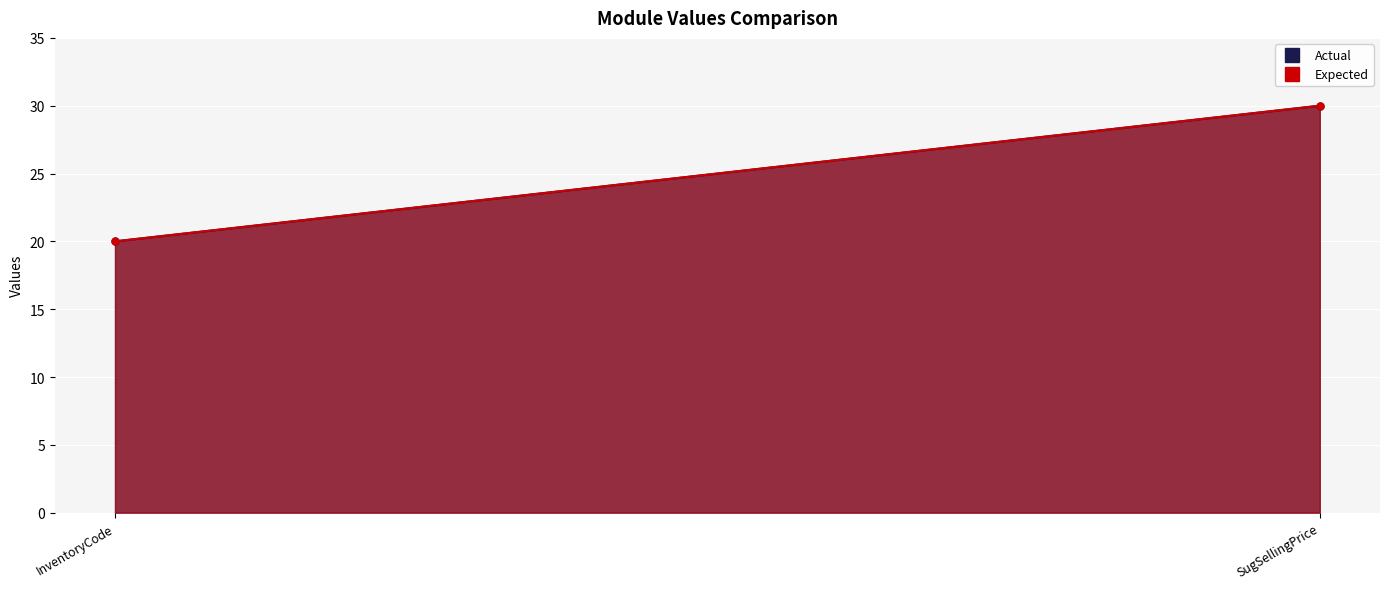

Reading left to right, extract all data points from this chart.

Actual: 20	30
Expected: 20	30